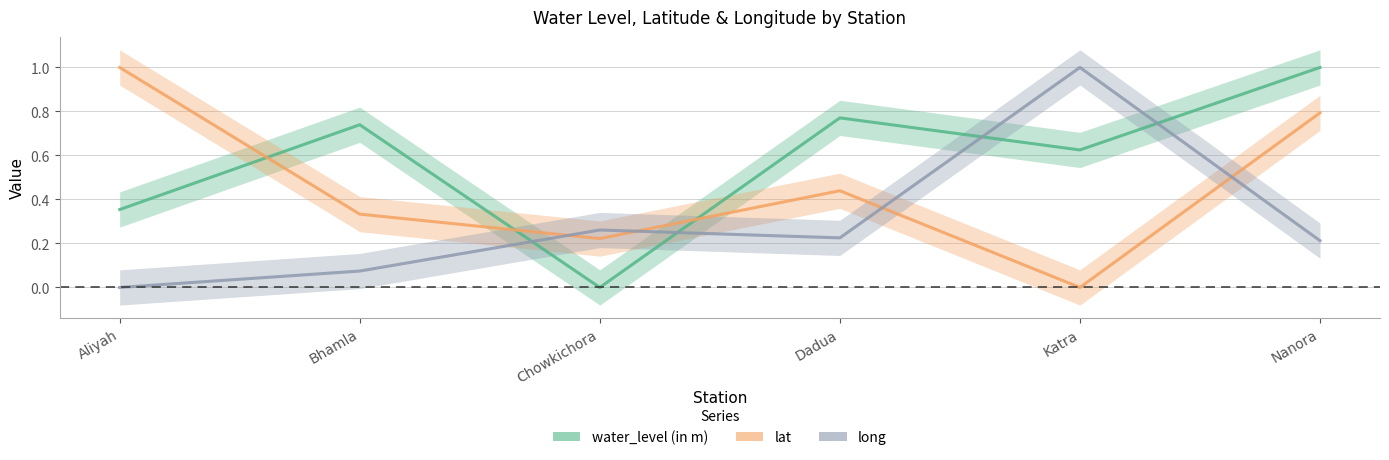

What is the difference between the maximum and minimum values in the water_level (in m) series?

1.0